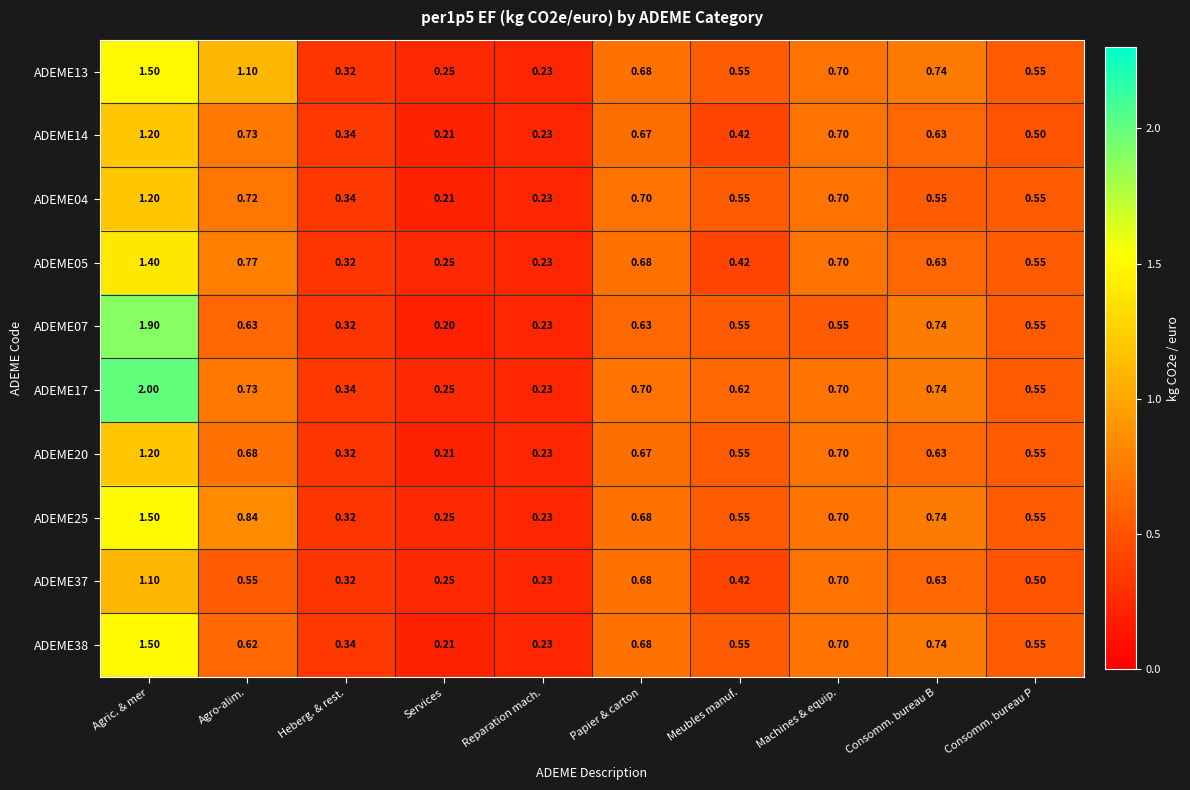

Which label corresponds to the smallest value in the chart?

Services